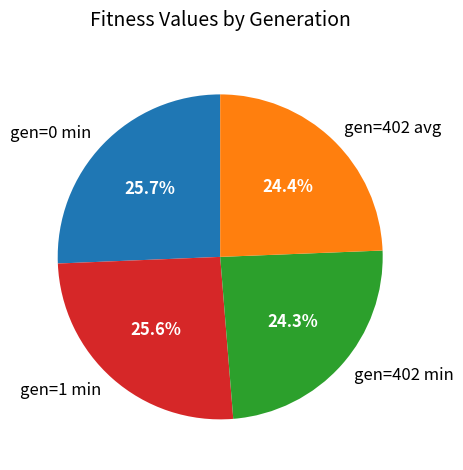

To the nearest percent, what is the difference between the largest and smallest slice percentages?

1%